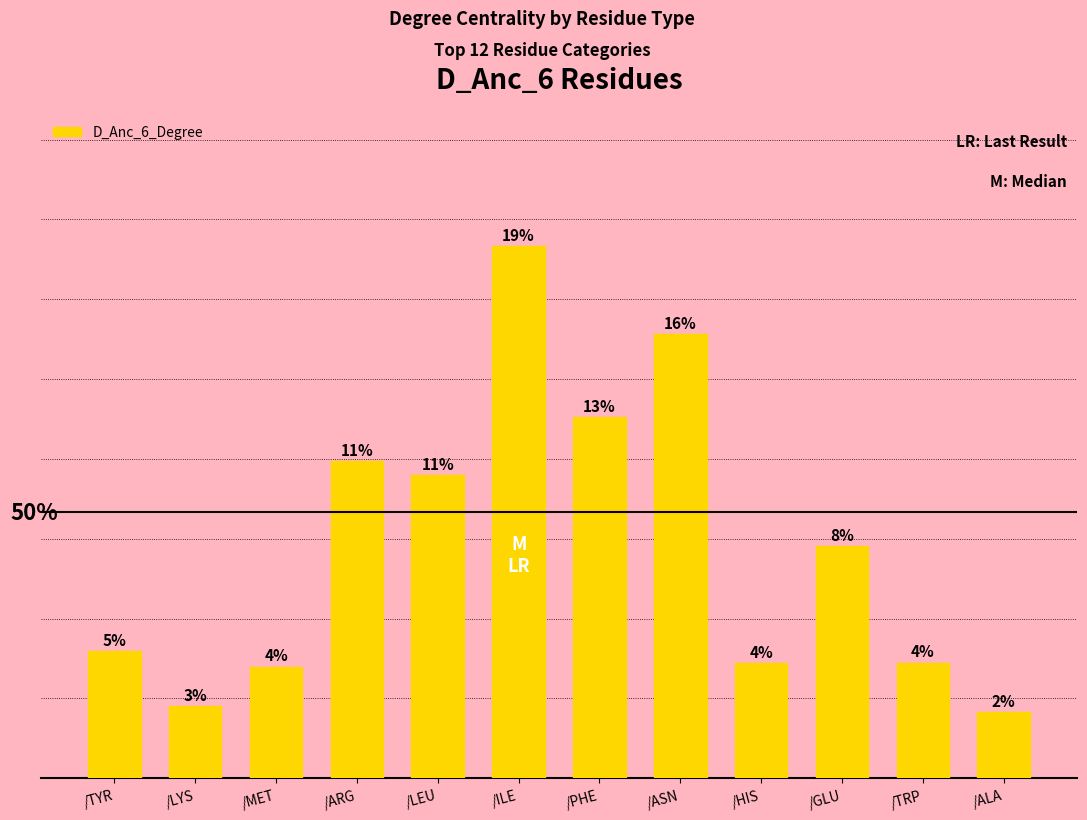

Does the chart contain any negative values?

No